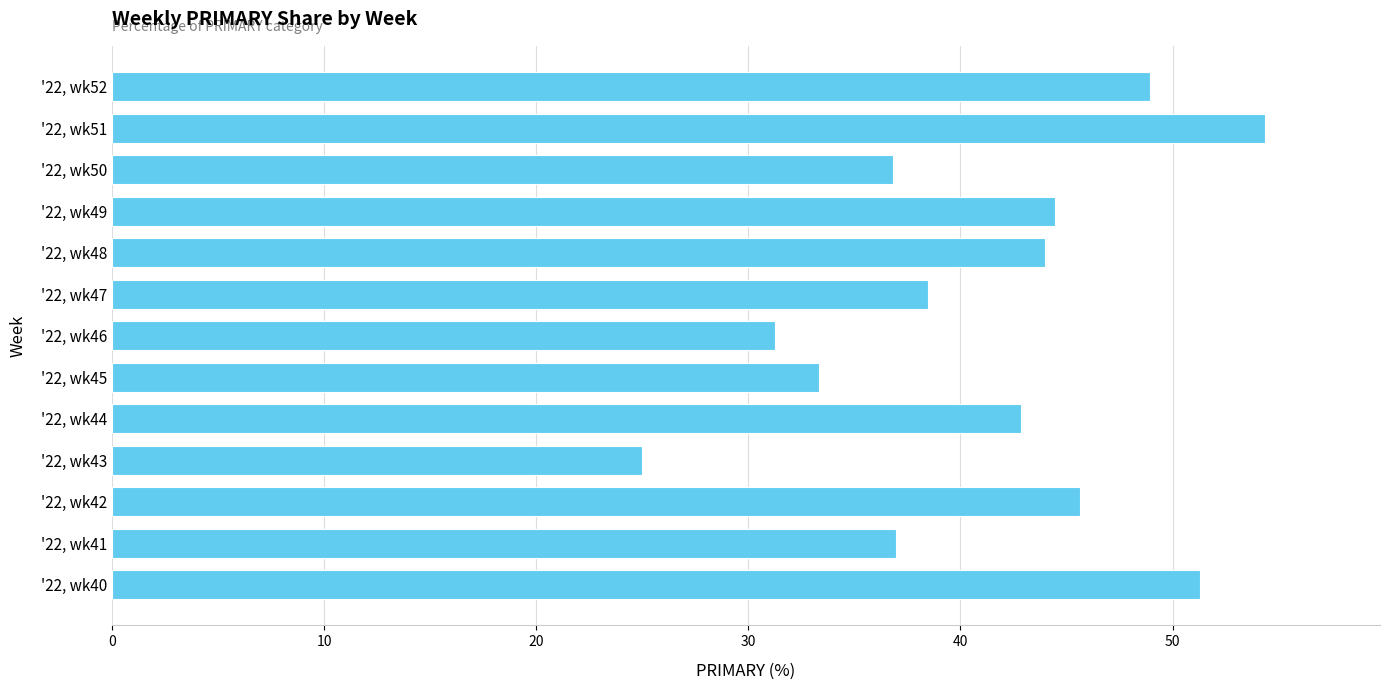

Is it true that the value at '22, wk40 is 10.6?

False